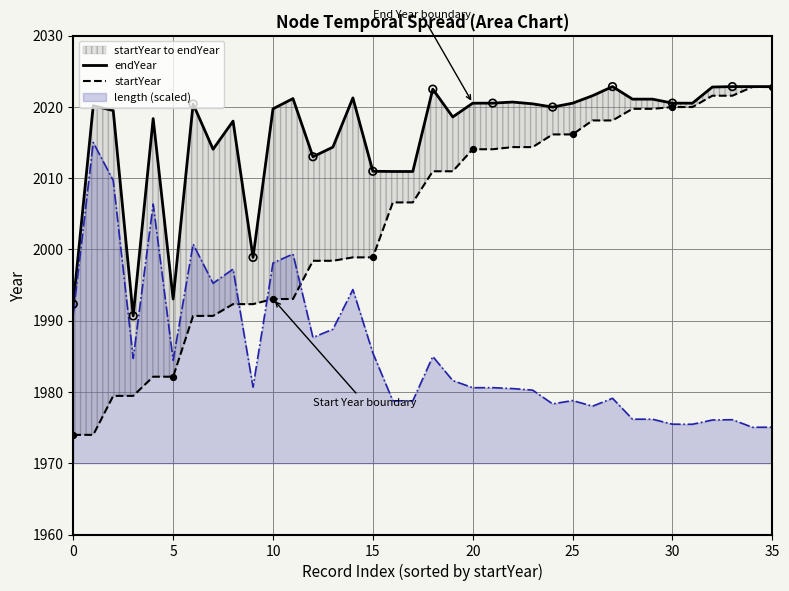

Is it true that length (scaled) equals 1980.6 at 20?

True